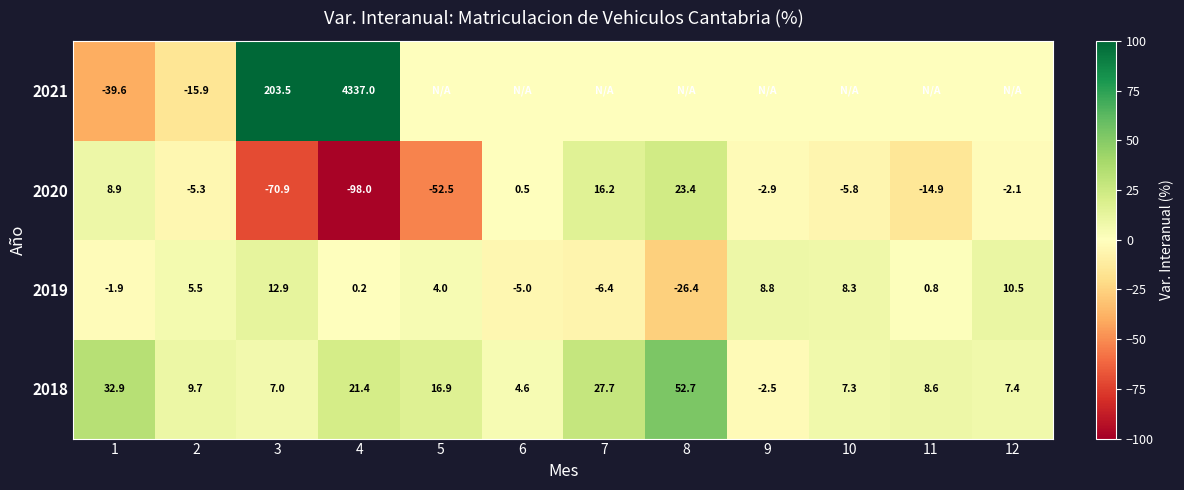

Is it true that 2019 equals -6.4 at 7?

True